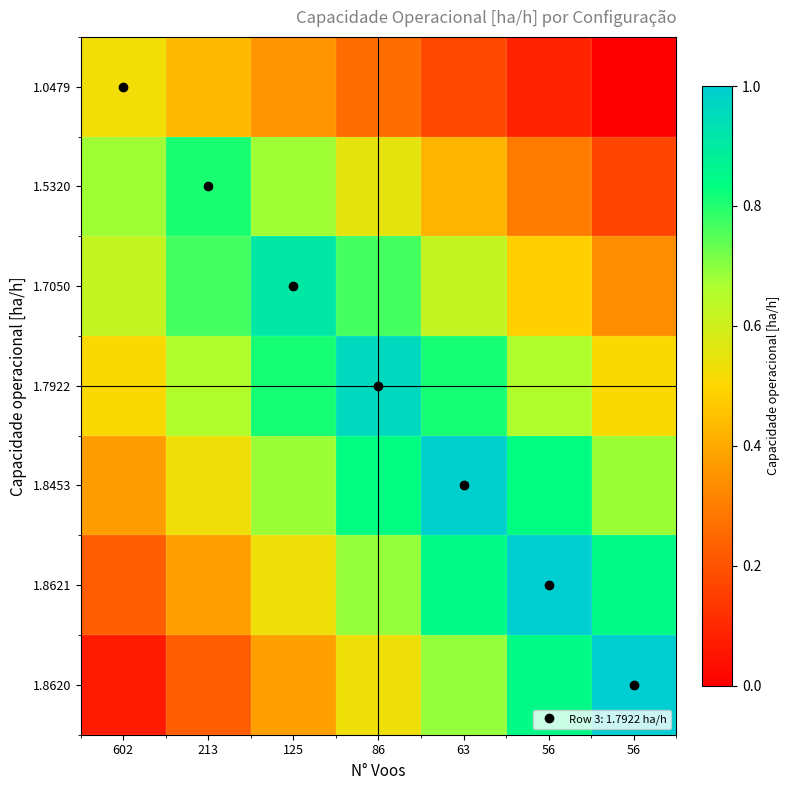

What is the maximum value shown in the chart?

1.0